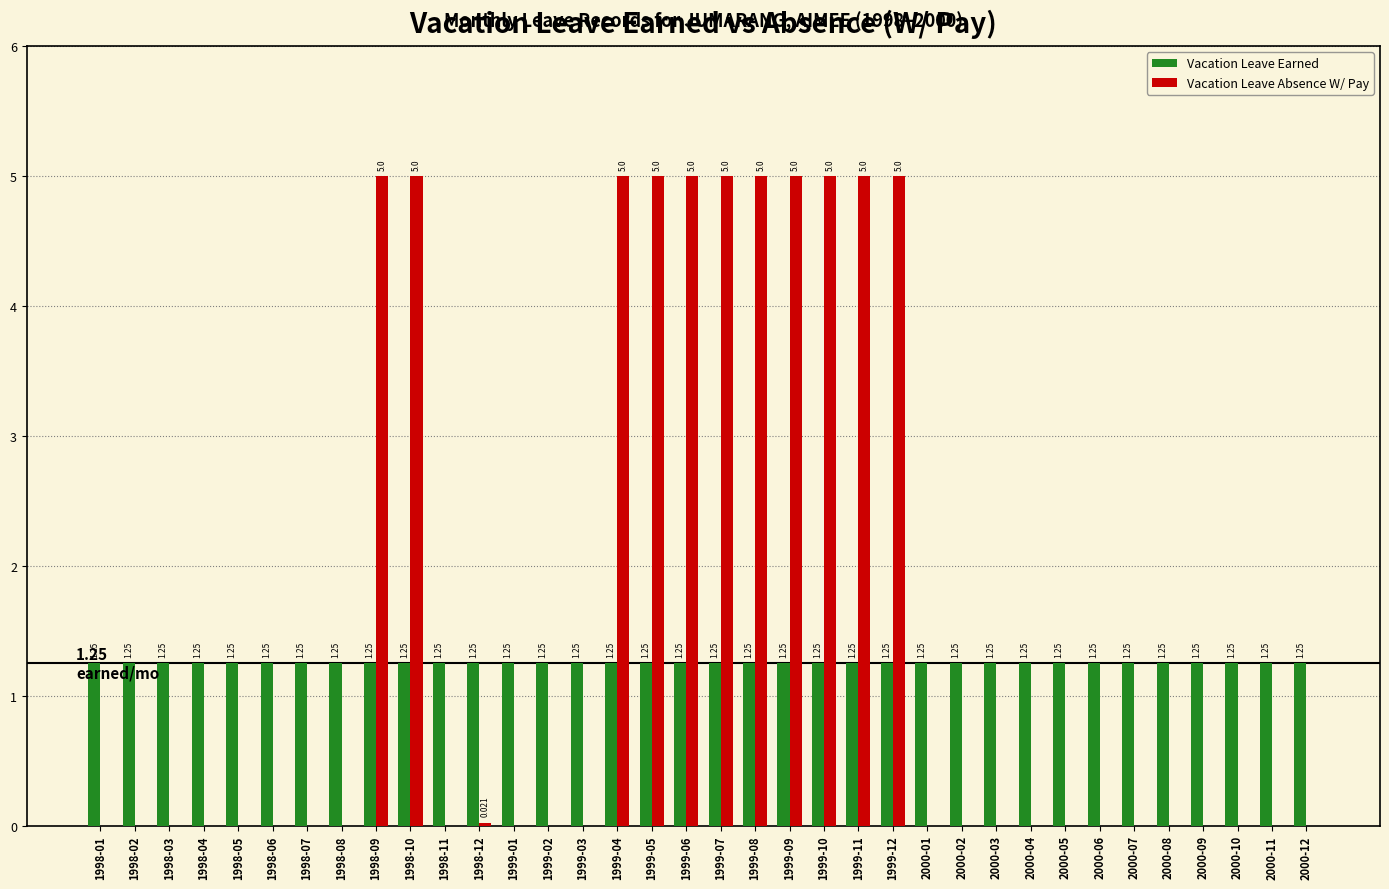

Which series has the largest total across all categories?

Vacation Leave Absence W/ Pay